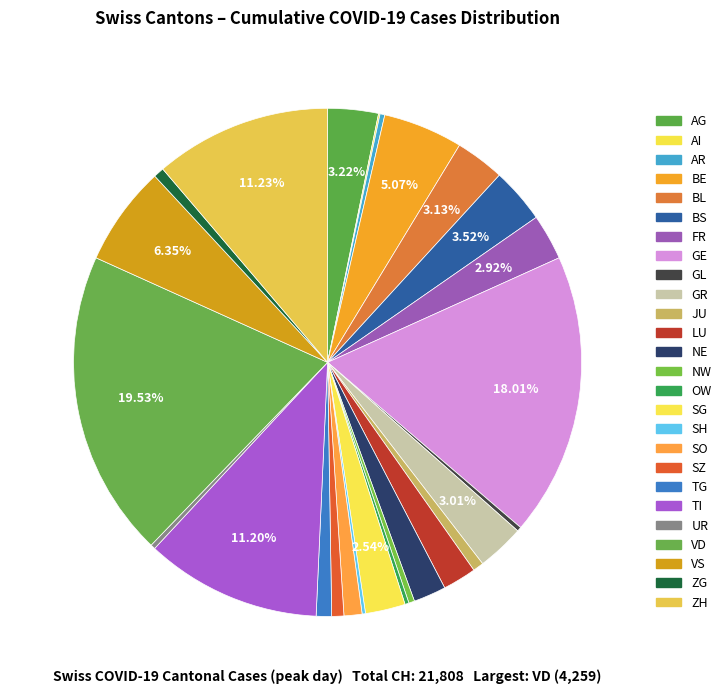

Is it true that JU is 9% of the pie?

False